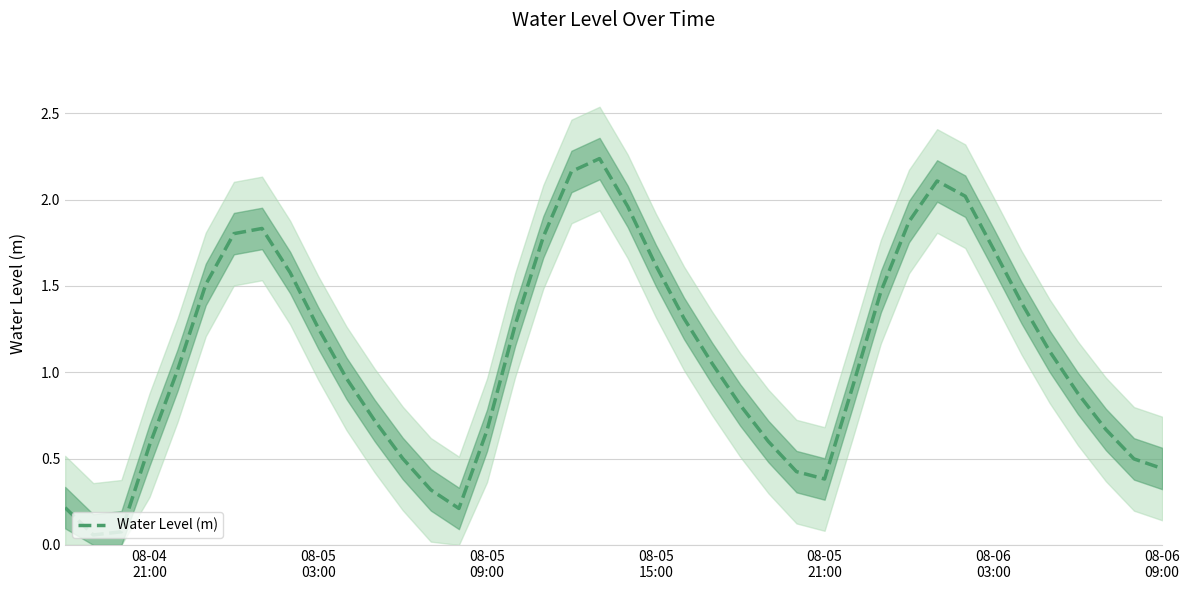

How many points are higher than both their immediate neighbors (excluding endpoints)?

3